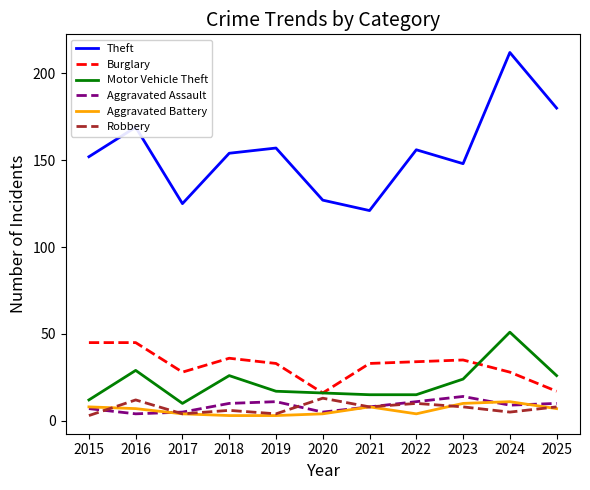

The value of Burglary at 2019 is 47. True or false?

False